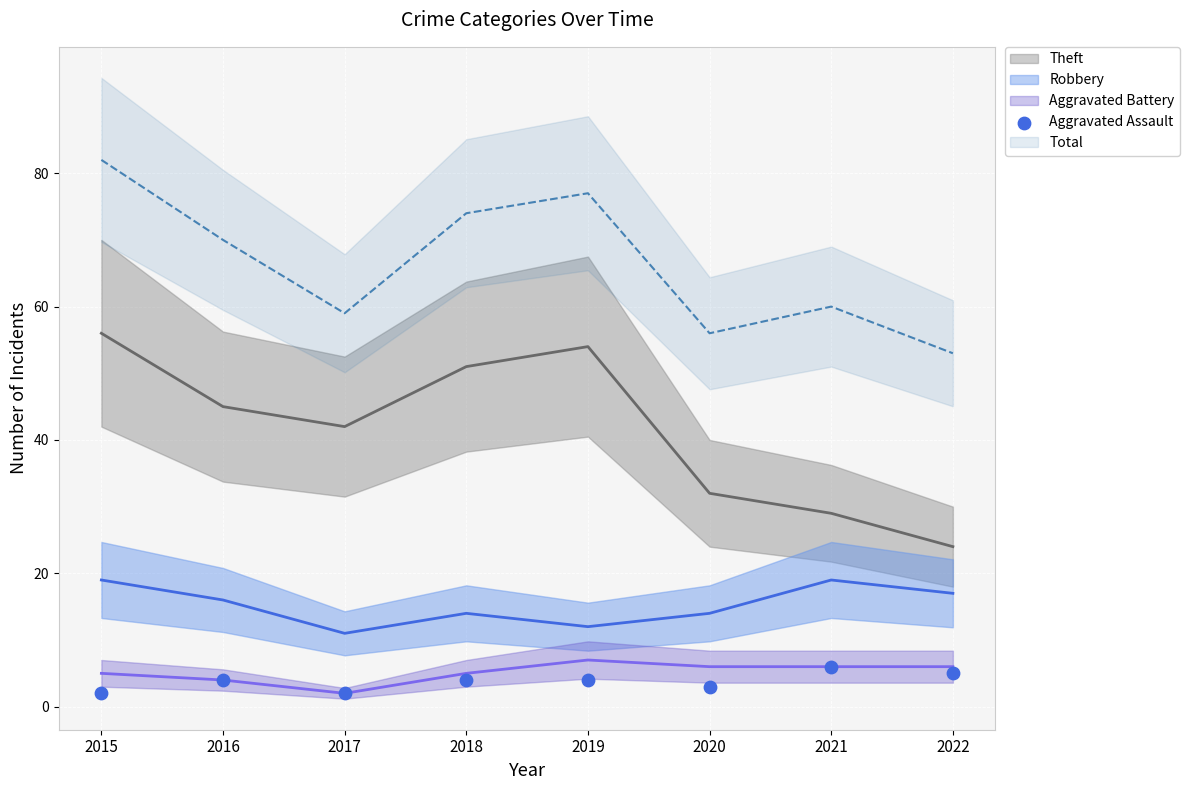

What is the range of Y values (max minus min)?

4